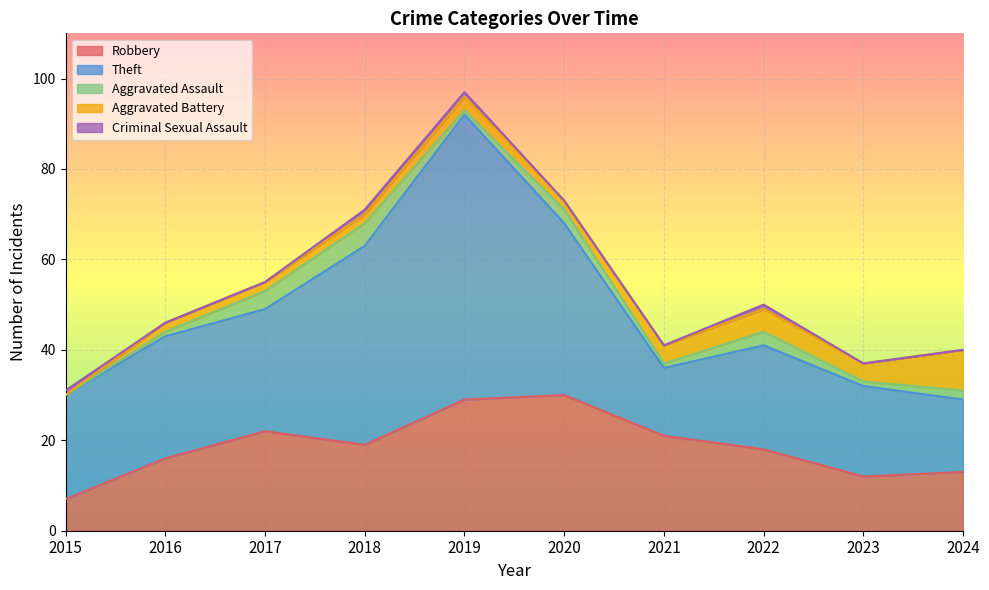

What is the value of the Aggravated Assault point at the 10th from the left?

2